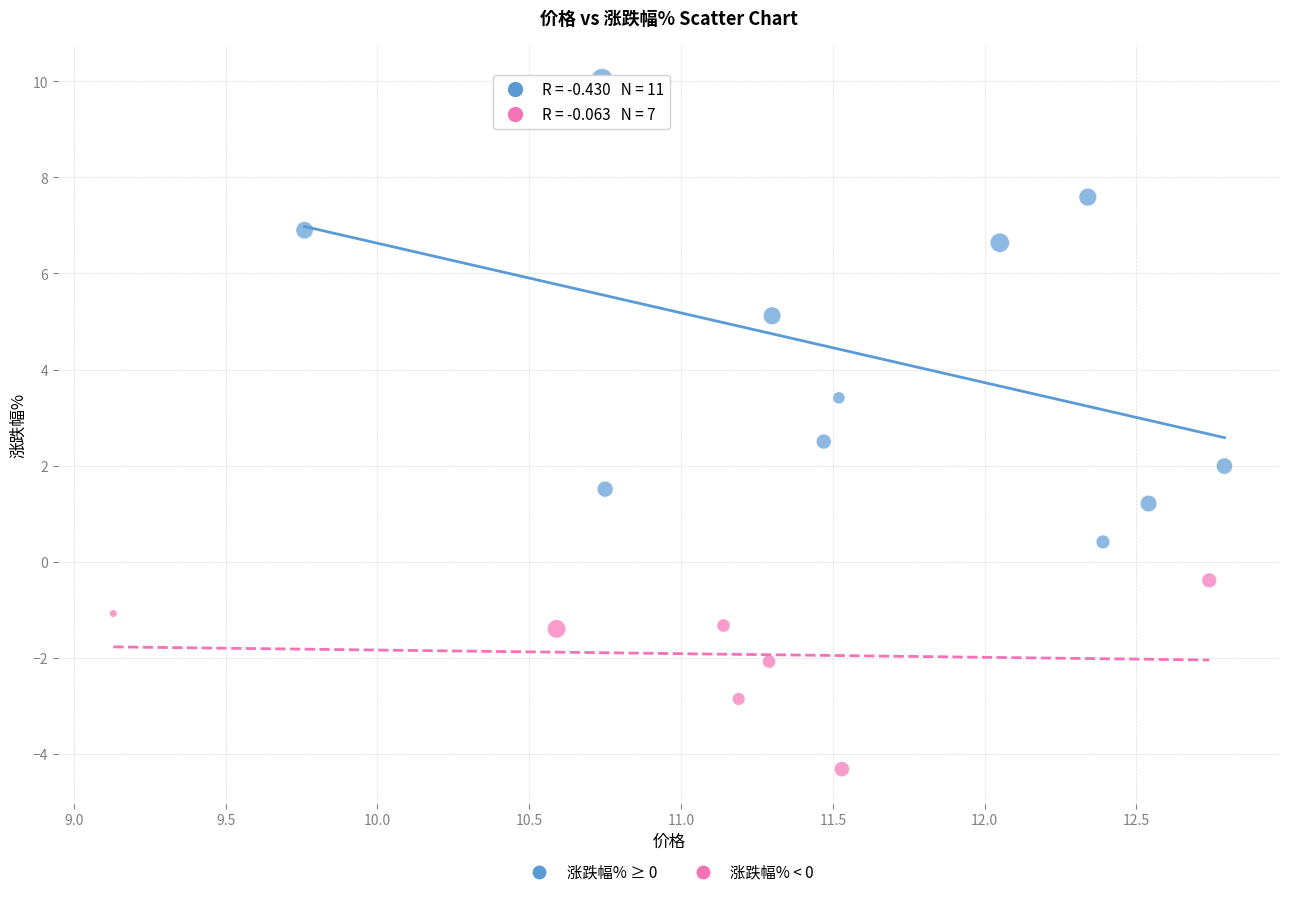

Which series has the widest spread of Y values?

涨跌幅% ≥ 0